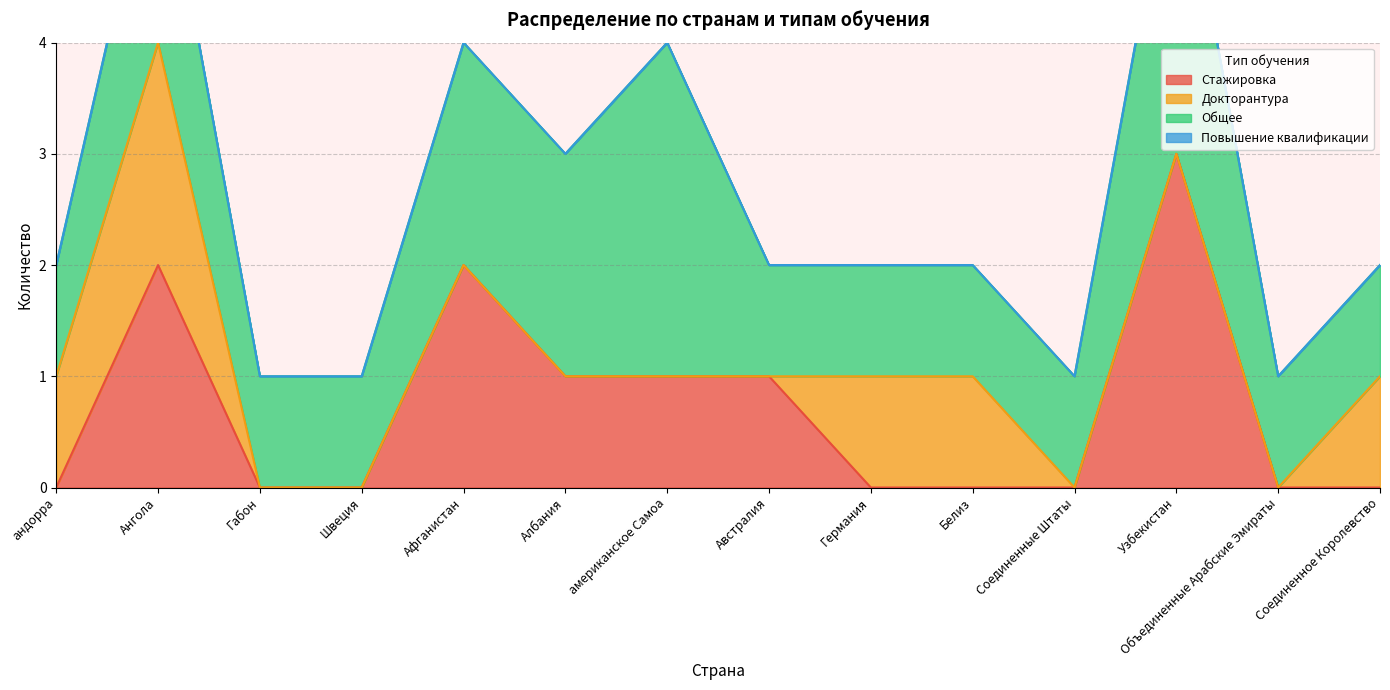

At Швеция, list the series in order from largest to smallest.

Общее, Стажировка, Докторантура, Повышение квалификации